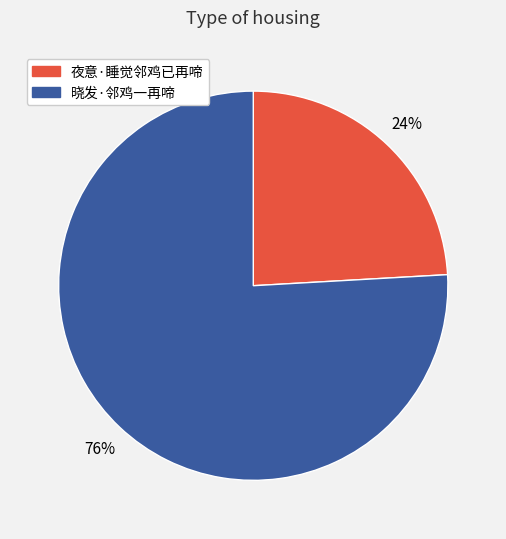

Which has a higher value, 晓发·邻鸡一再啼 or 夜意·睡觉邻鸡已再啼?

晓发·邻鸡一再啼